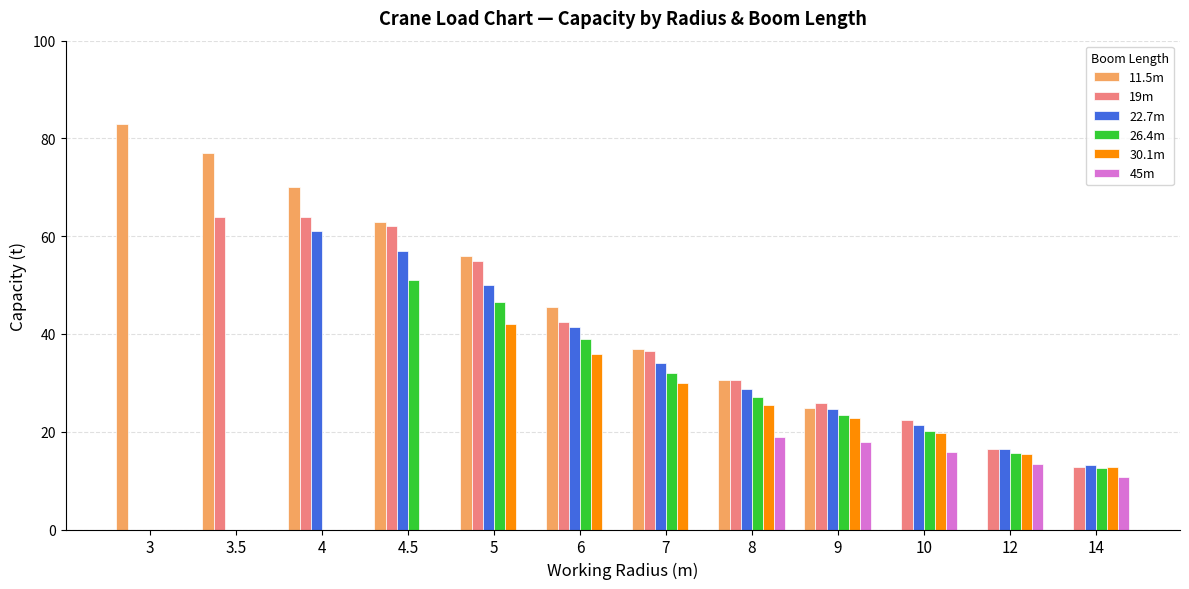

What is the greatest value displayed?

83.0